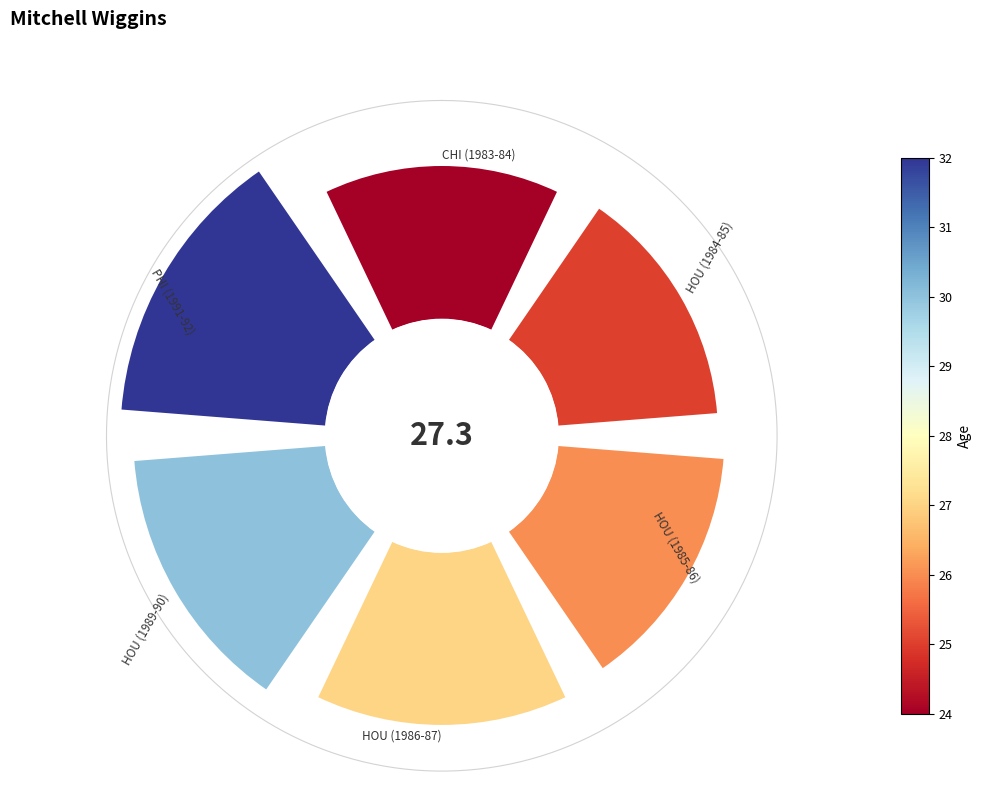

The 4 slice represents 25% of the pie. True or false?

False